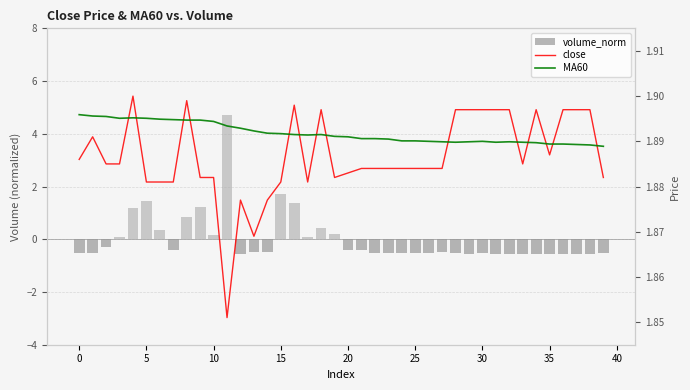

The value of MA60 at 27 is 3.4. True or false?

False